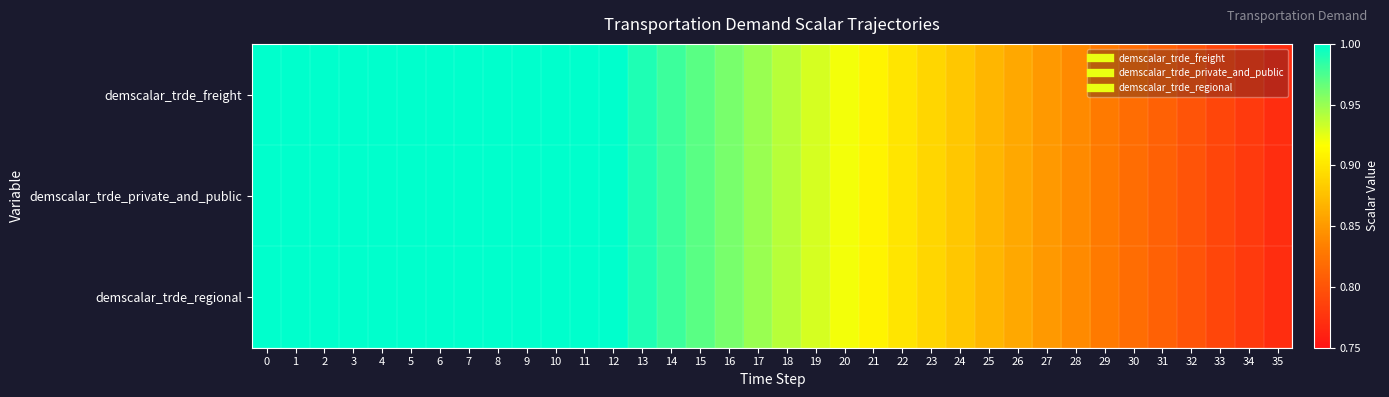

List the series in order of their peak value, lowest first.

demscalar_trde_freight, demscalar_trde_private_and_public, demscalar_trde_regional